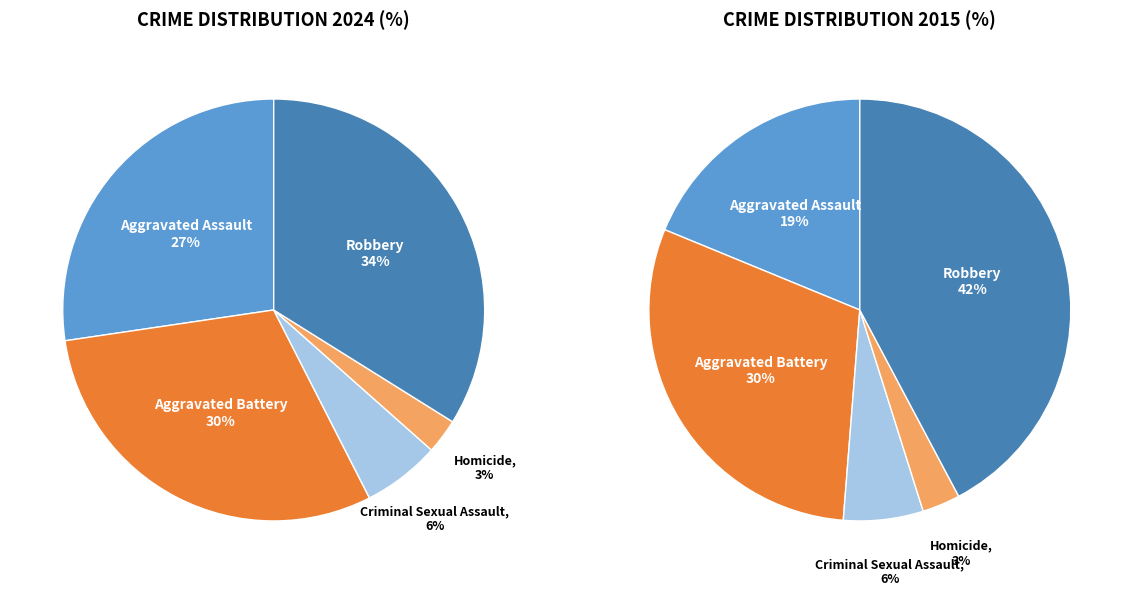

Does Robbery account for over 50% of the chart?

No